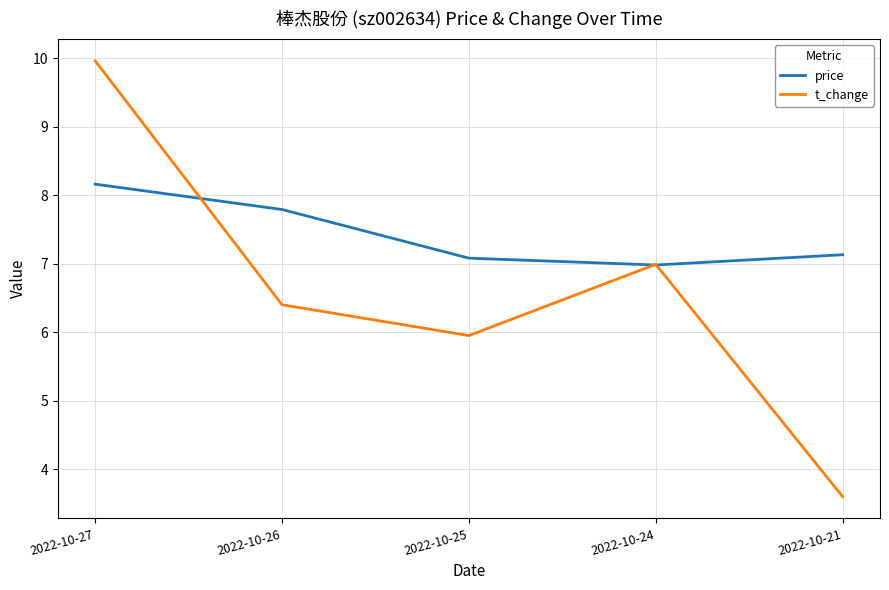

After their last crossing, which series has the higher values: price or t_change?

price